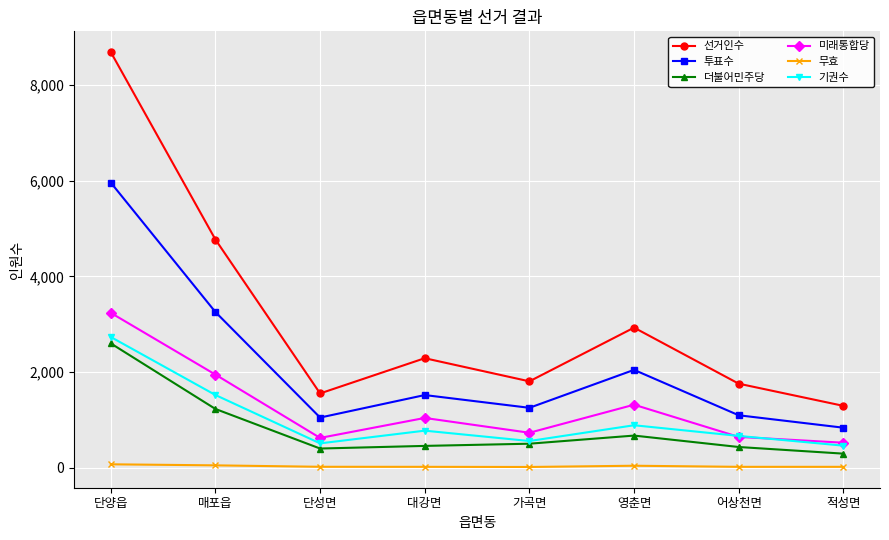

Between 매포읍 and 대강면, which series saw the biggest shift?

선거인수